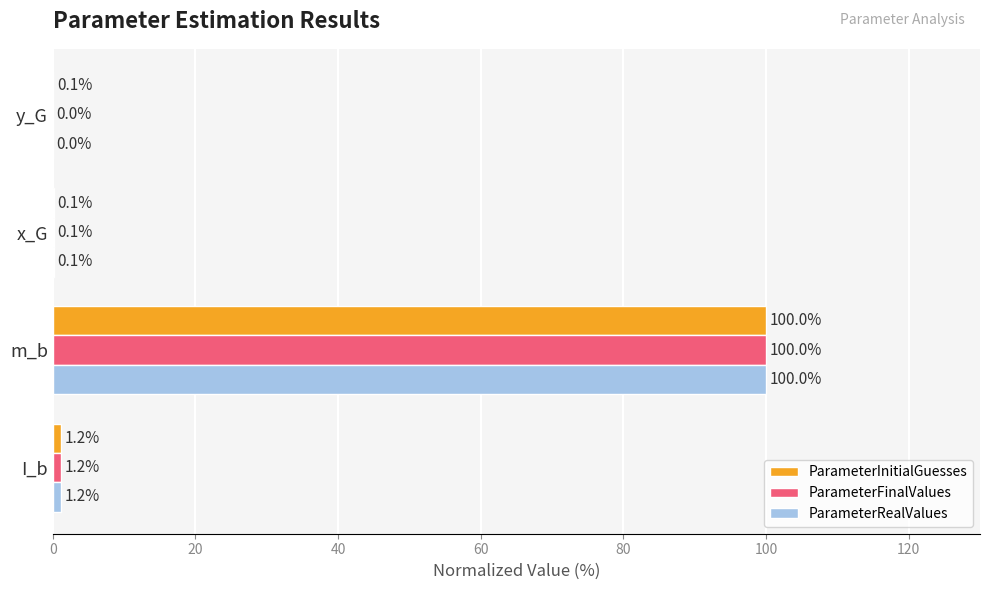

Count the number of data series in this chart.

3